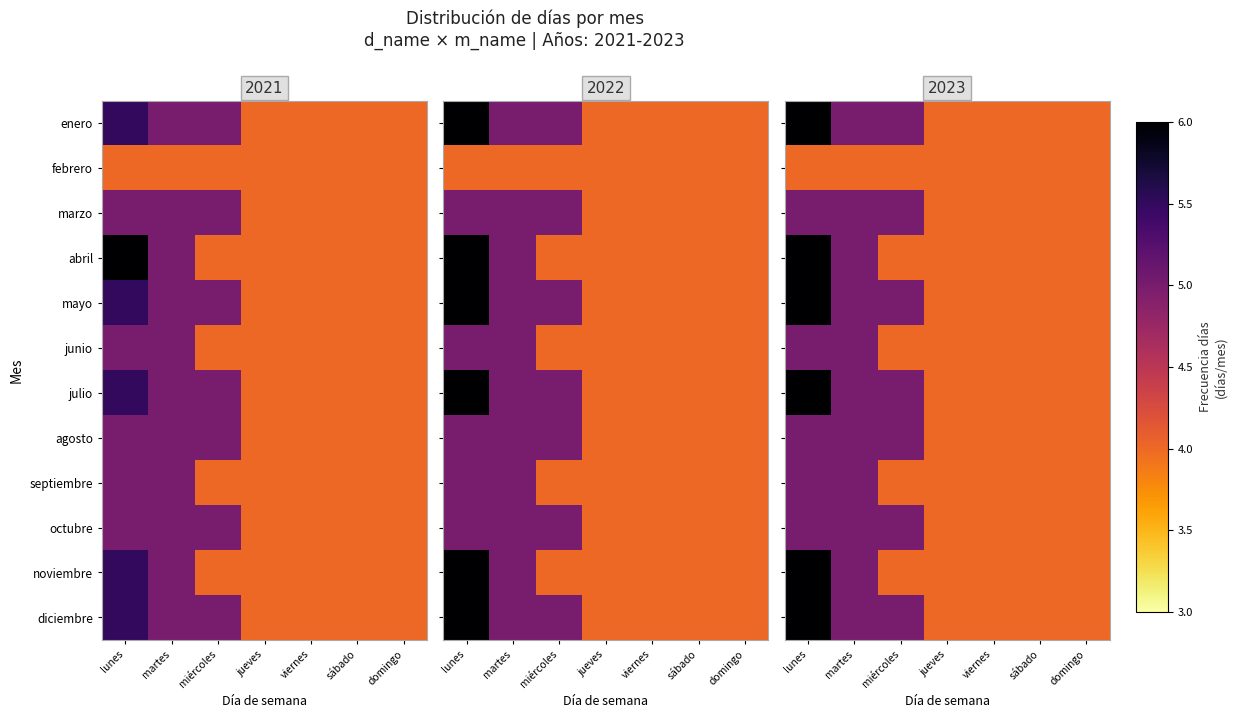

How many distinct data groups are displayed?

12